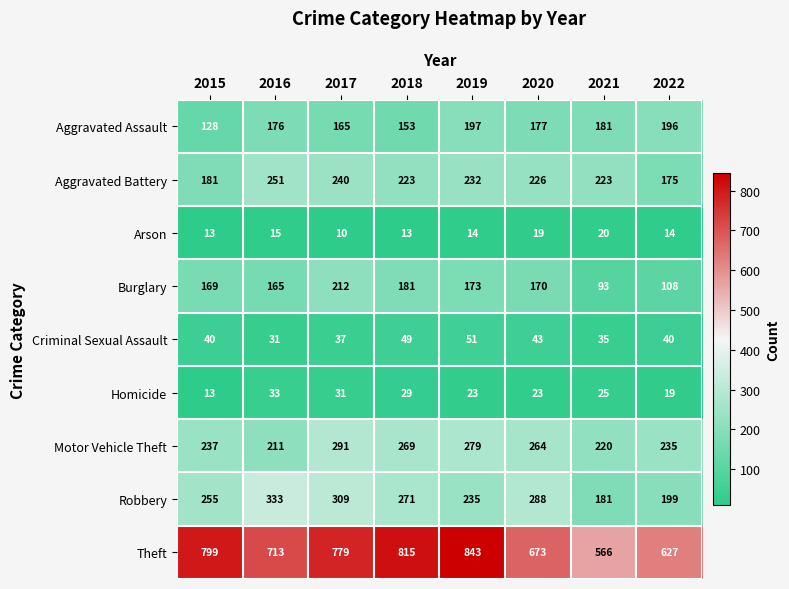

Rank the series at 2020 from lowest to highest value.

Arson, Homicide, Criminal Sexual Assault, Burglary, Aggravated Assault, Aggravated Battery, Motor Vehicle Theft, Robbery, Theft